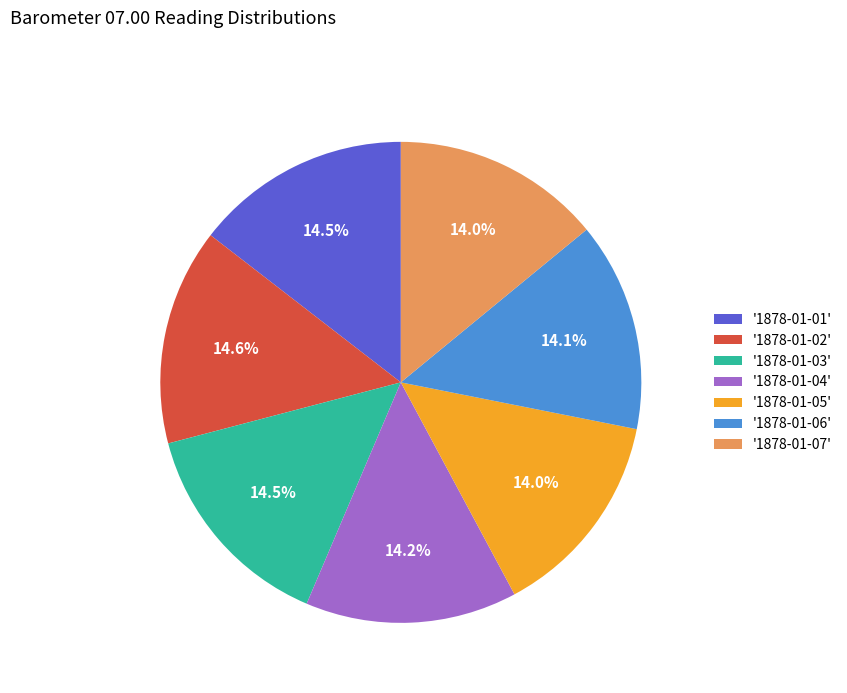

What is the ratio of the value at '1878-01-04' to the value at '1878-01-03'?

1.0